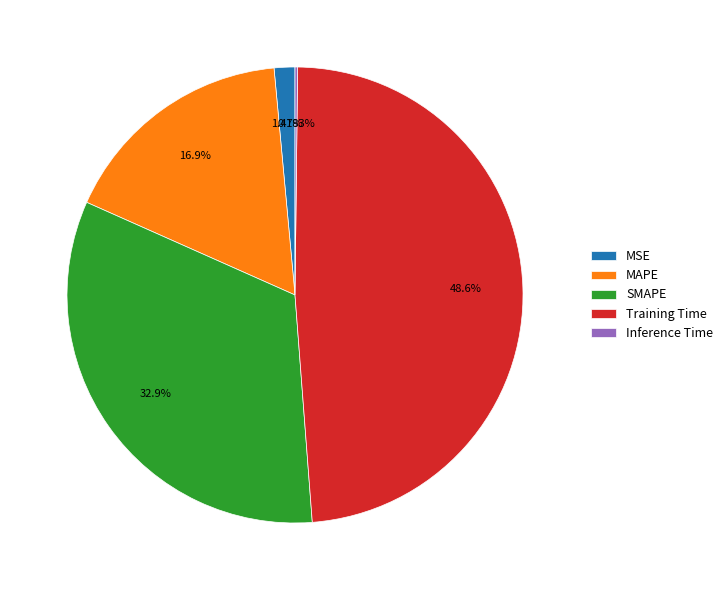

Is there any slice that represents more than half of the pie?

No